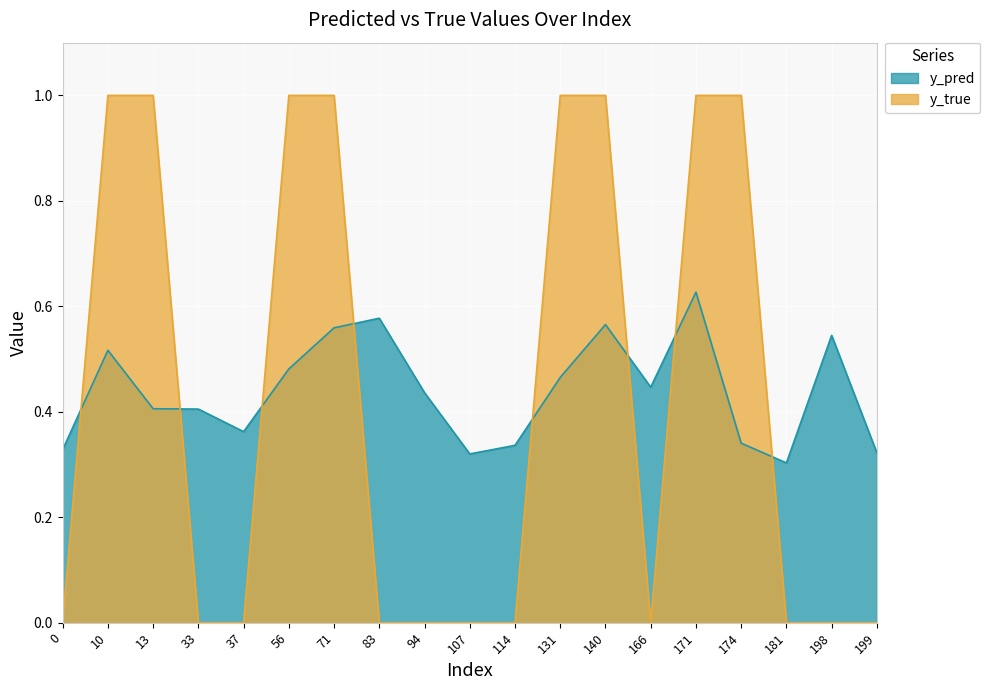

Reading left to right, list all the values displayed in this chart.

y_pred: 0.3	0.5	0.4	0.4	0.4	0.5	0.6	0.6	0.4	0.3	0.3	0.5	0.6	0.4	0.6	0.3	0.3	0.5	0.3
y_true: 0.0	1.0	1.0	0.0	0.0	1.0	1.0	0.0	0.0	0.0	0.0	1.0	1.0	0.0	1.0	1.0	0.0	0.0	0.0